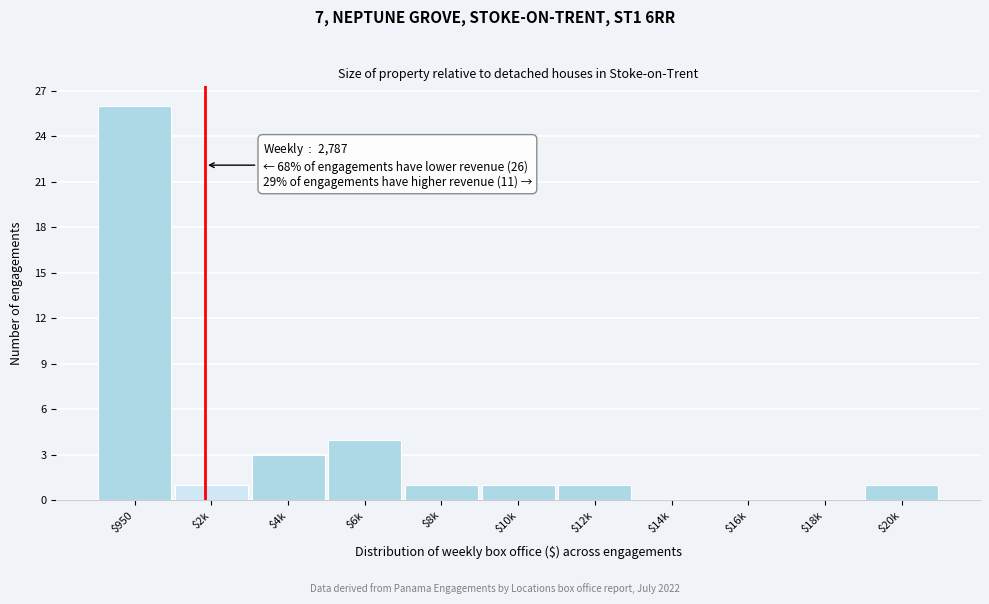

What is the sum of all values?

38